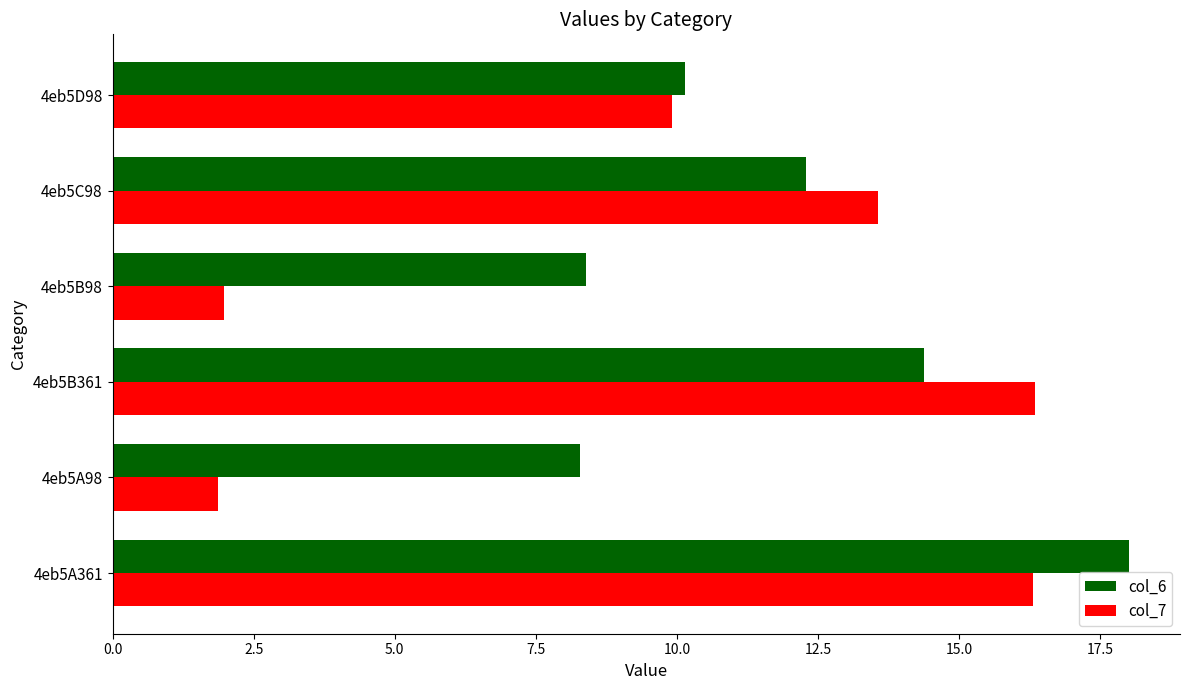

Which series has the widest spread of values?

col_7